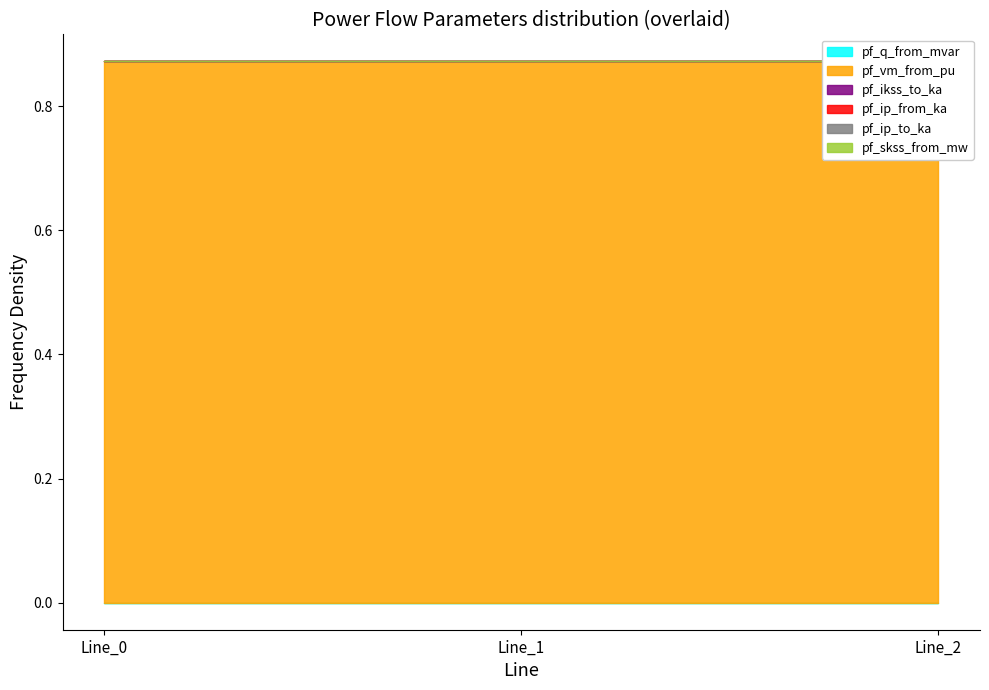

Reading right to left, transcribe all the data shown in this chart.

pf_q_from_mvar: 0.0	0.0	0.0
pf_vm_from_pu: 0.9	0.9	0.9
pf_ikss_to_ka: 0.0	0.0	0.0
pf_ip_from_ka: 0.0	0.0	0.0
pf_ip_to_ka: 0.0	0.0	0.0
pf_skss_from_mw: 0.0	0.0	0.0